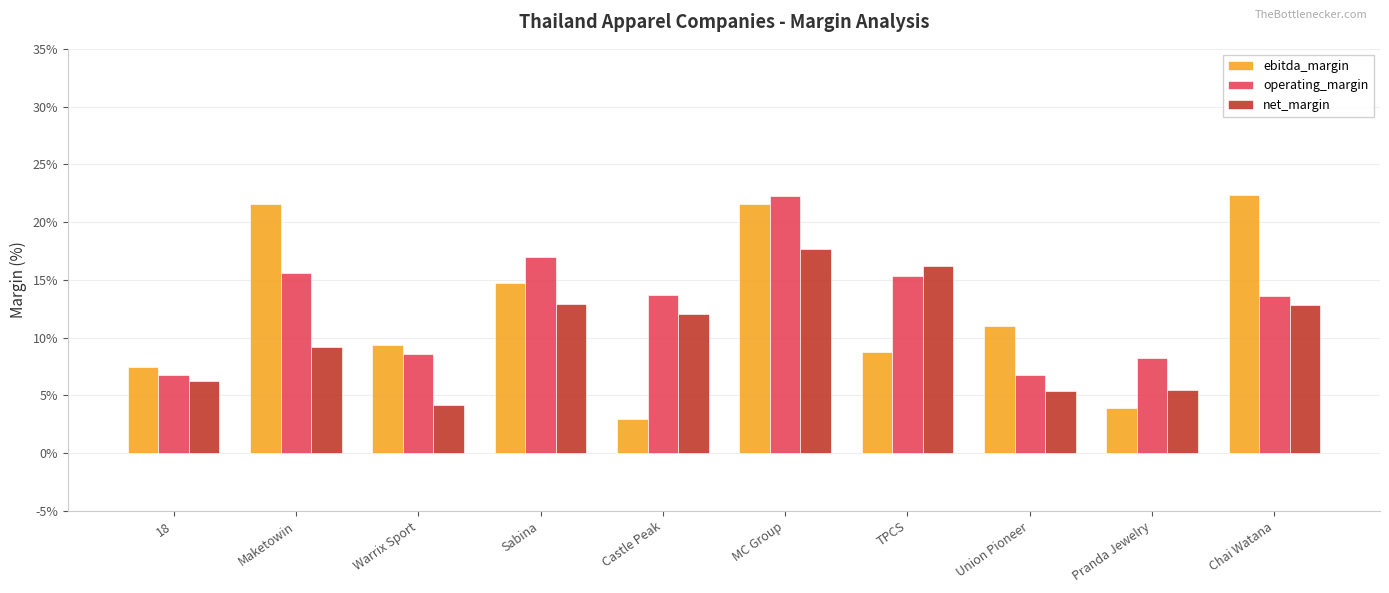

Does the chart contain any negative values?

No